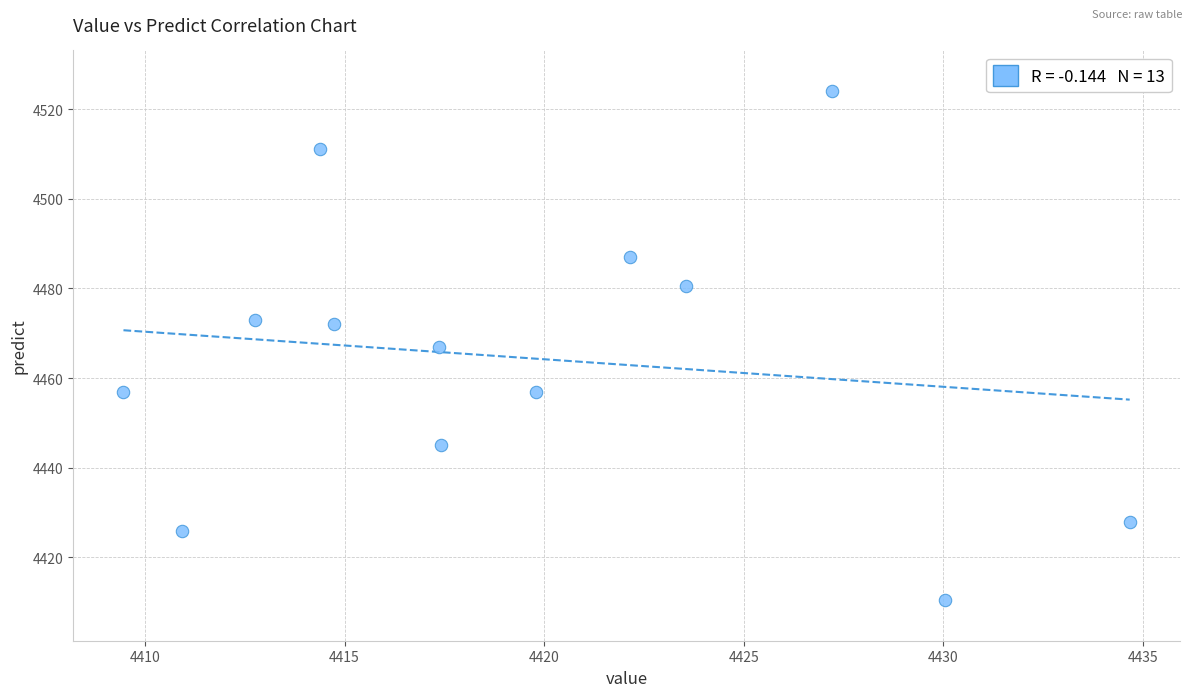

What is the range of Y values (max minus min)?

113.5